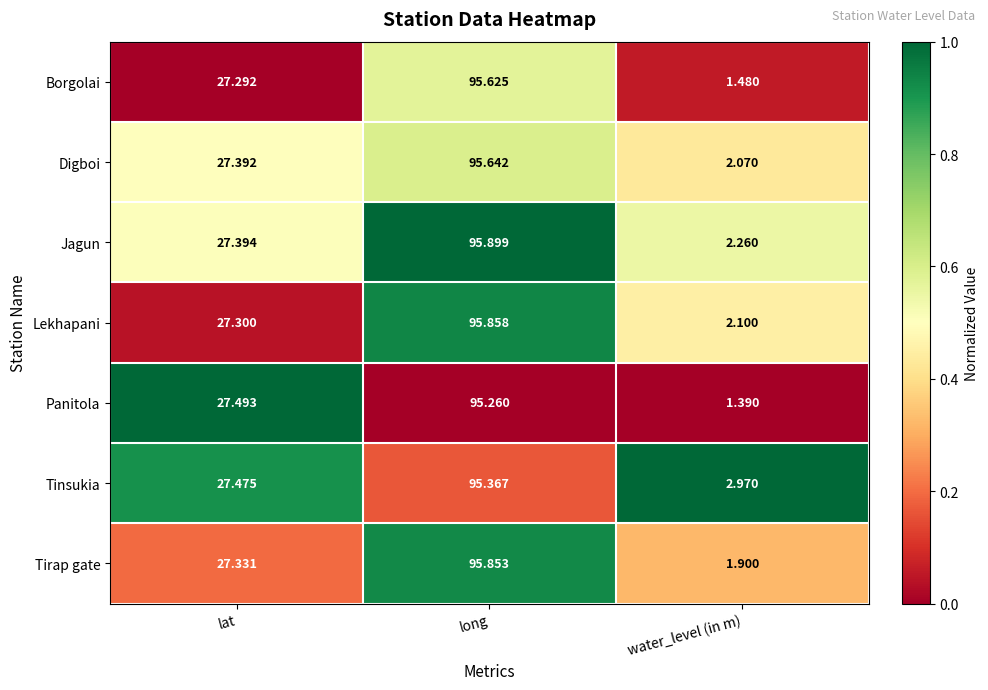

Which series has the largest total across all categories?

Tinsukia